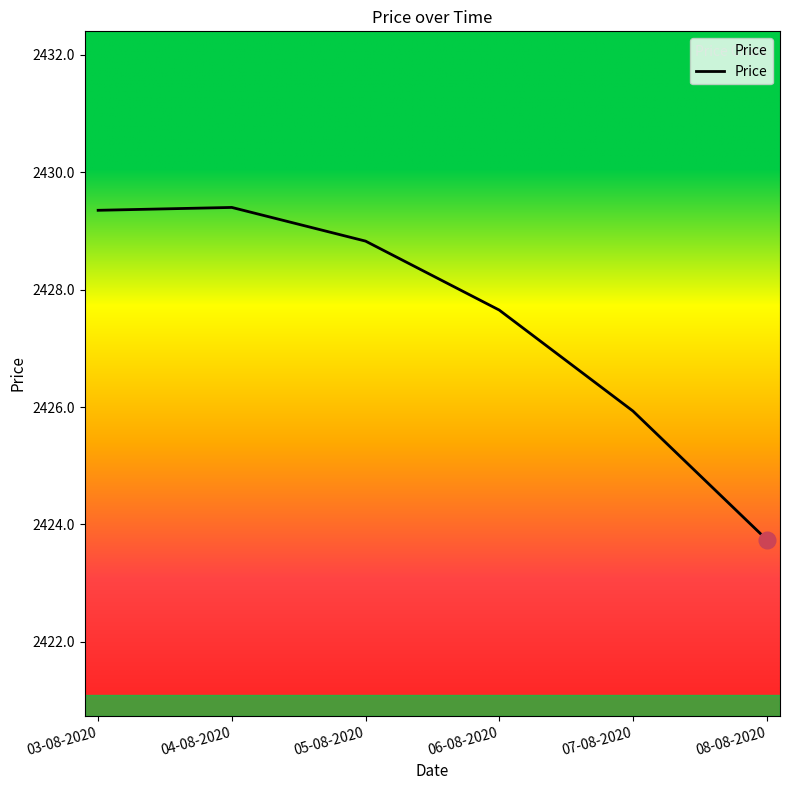

At which category does the data reach its first local peak?

04-08-2020